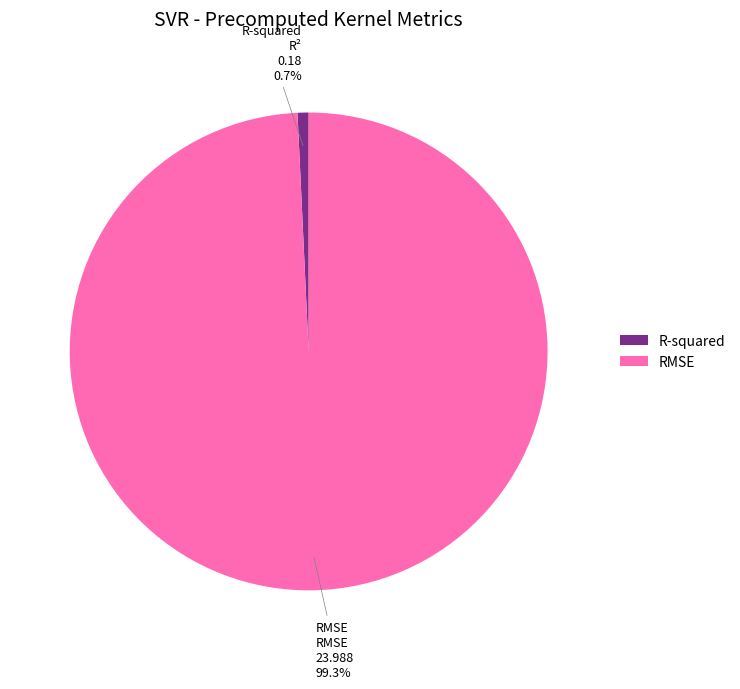

Is it true that R-squared is 1% of the pie?

True